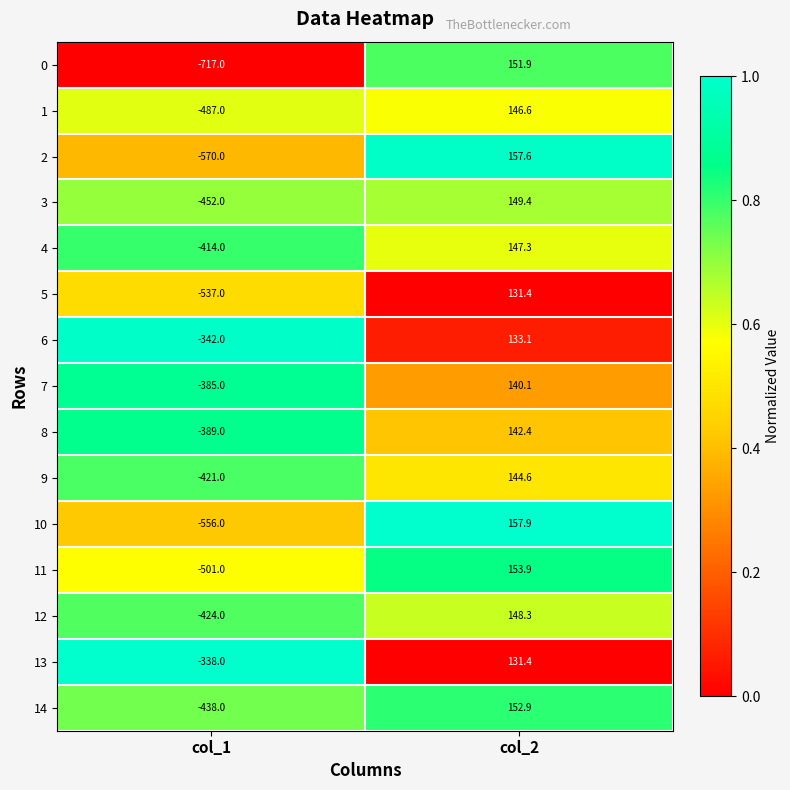

What is the total value across all series at col_1?

-6971.0